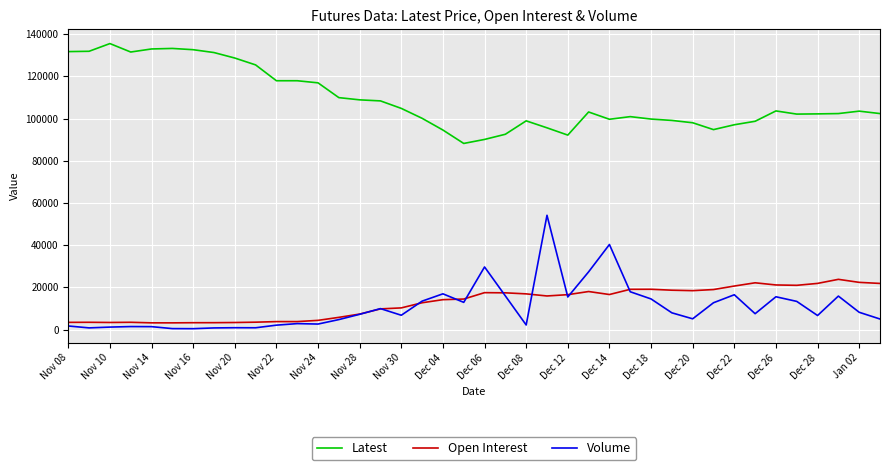

Rank the series by their maximum value, from lowest to highest.

Open Interest, Volume, Latest